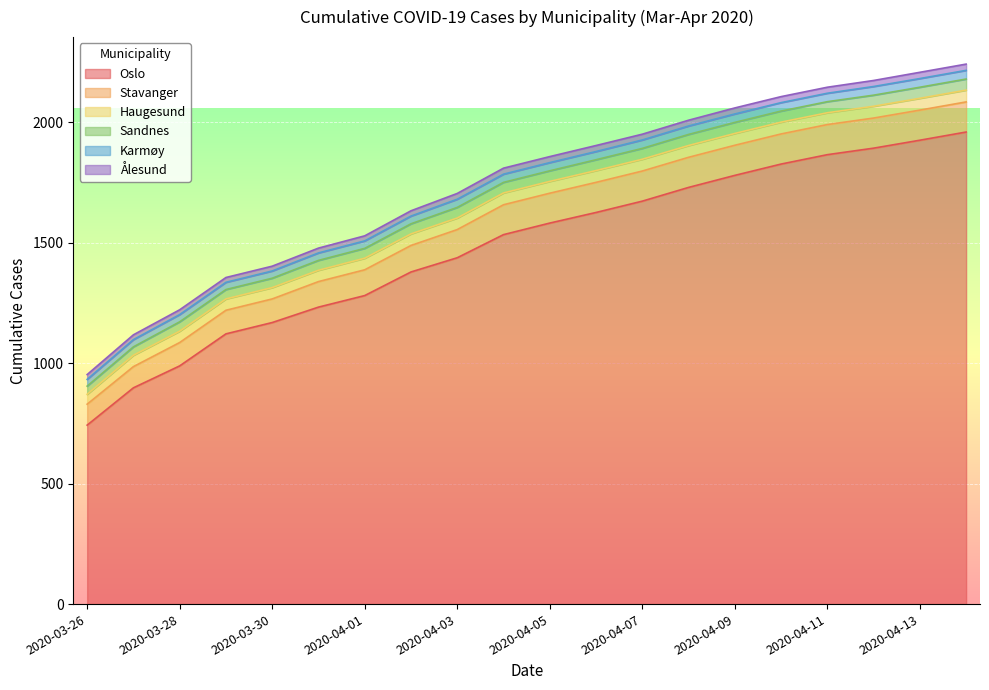

What is the value of the Ålesund point at the 17th from the left?

25